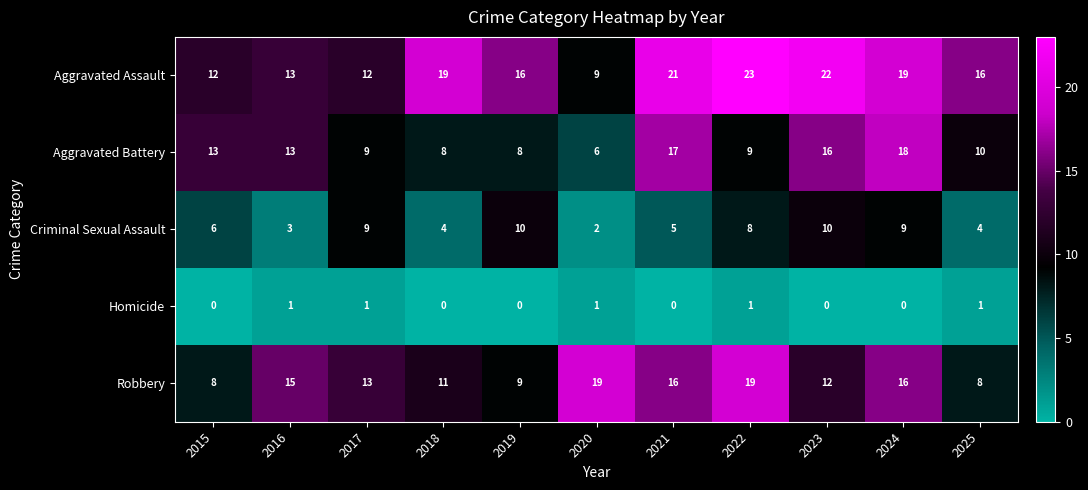

The Robbery series shows 19 at 2020. True or false?

True